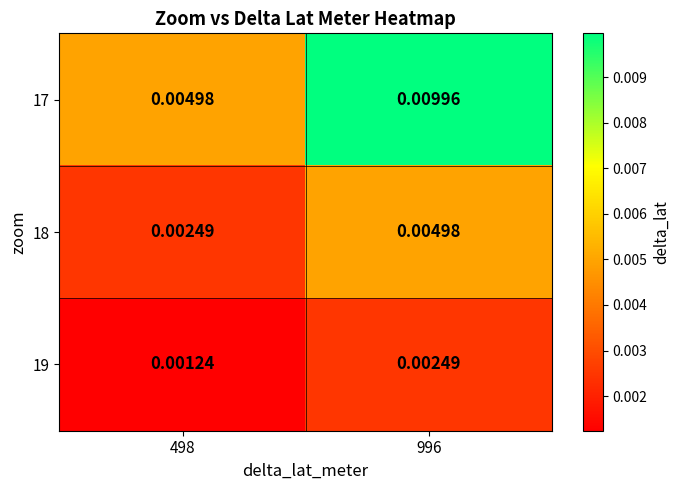

At how many categories does at least one series exceed 0?

2